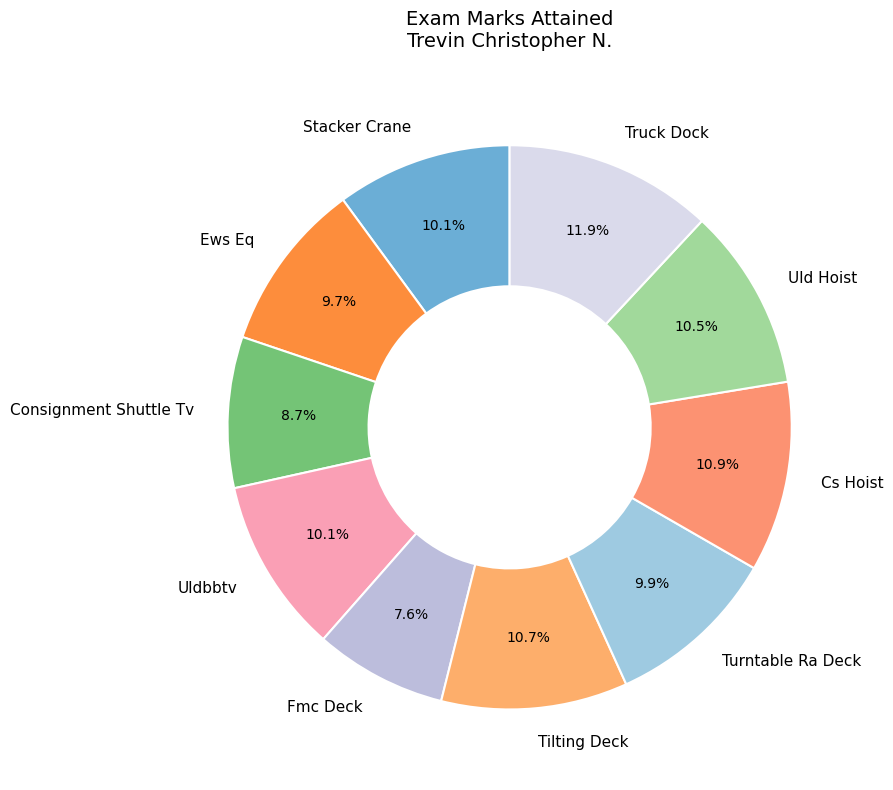

True or false: Uldbbtv accounts for 10% of the total.

True